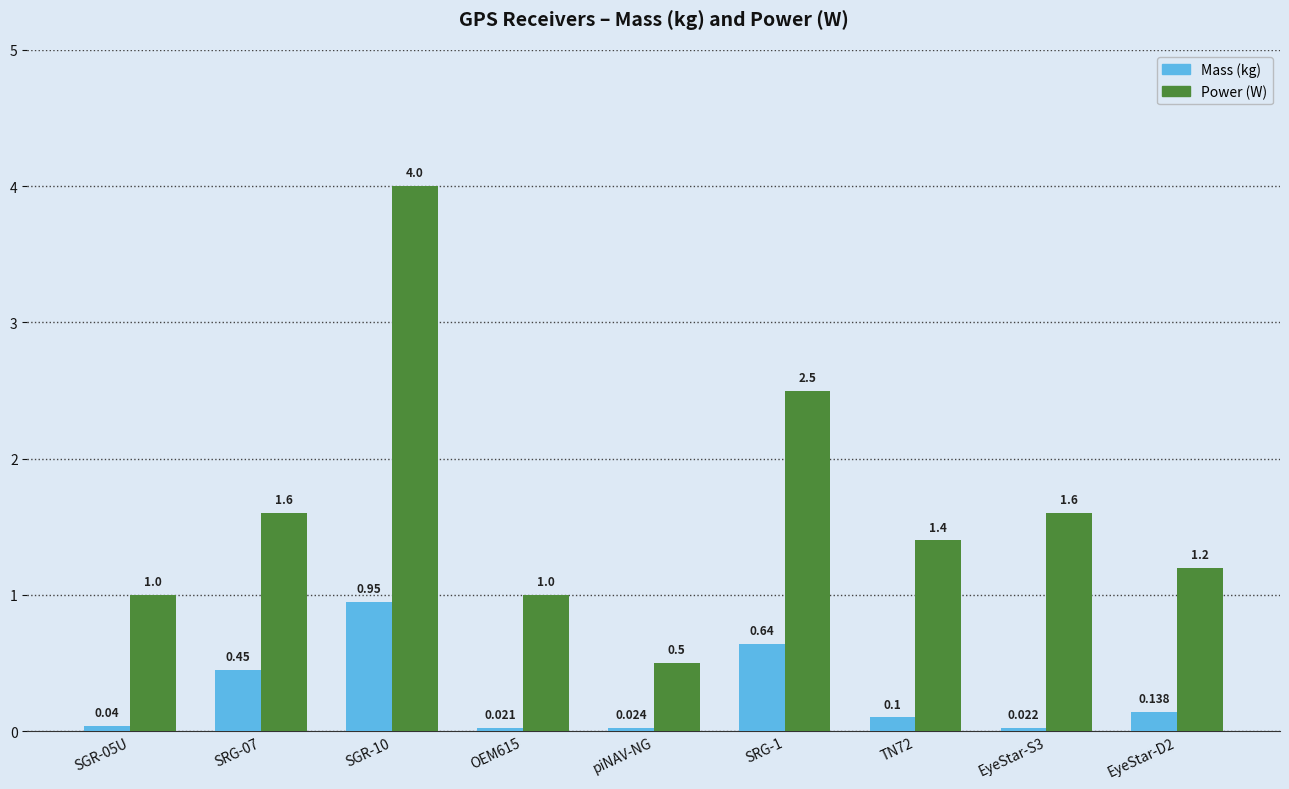

What is the total value across all series at SGR-10?

5.0